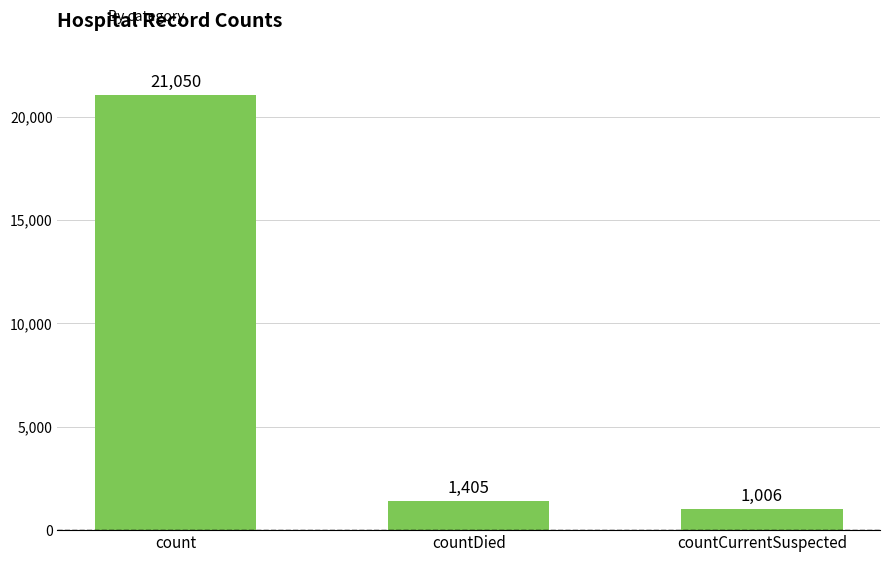

What is the ratio of the value at count to the value at countDied?

15.0